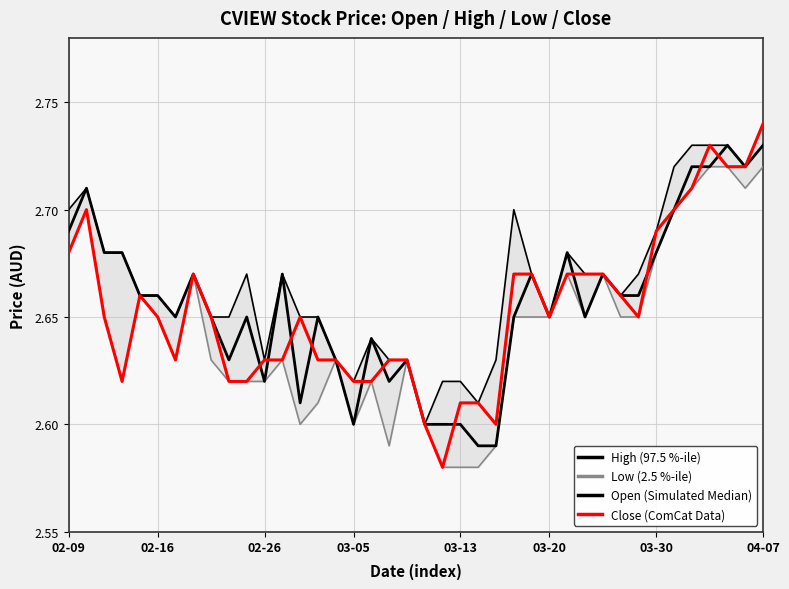

Which has a higher value, 37 or 21?

37